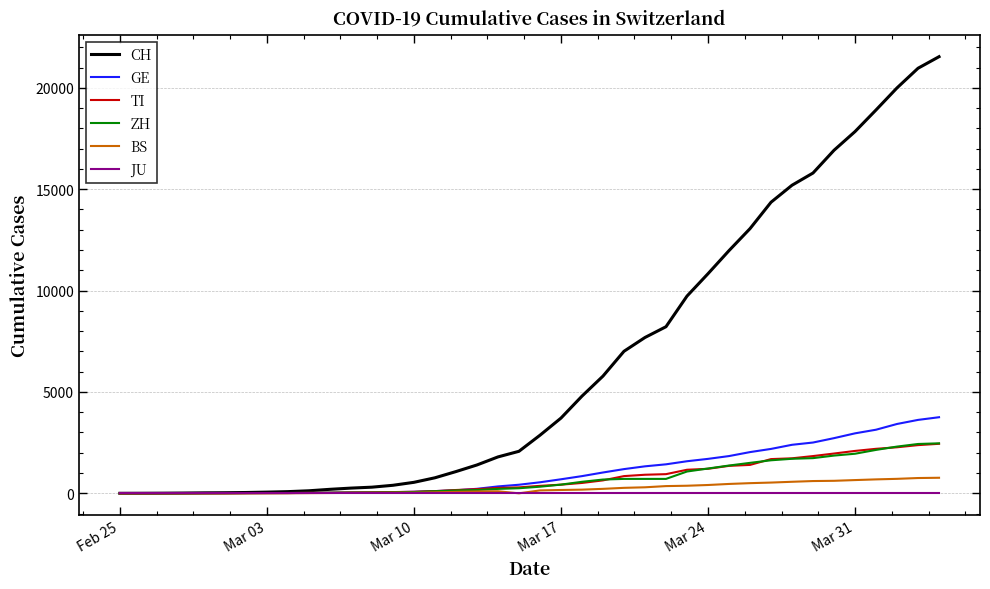

Which series has the largest total across all categories?

CH